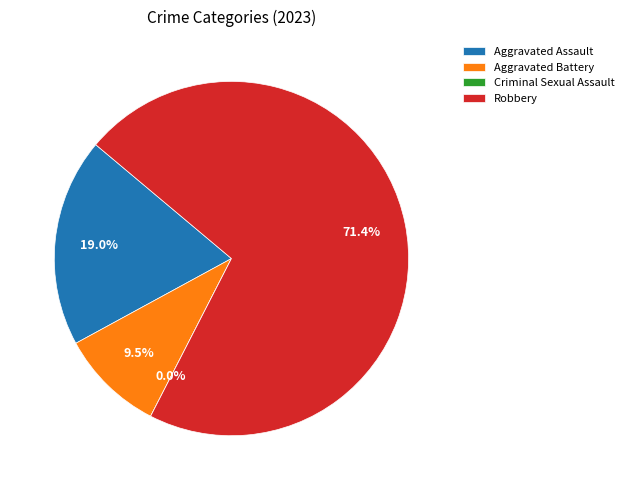

What portion of the pie excludes Aggravated Battery?

90.5%